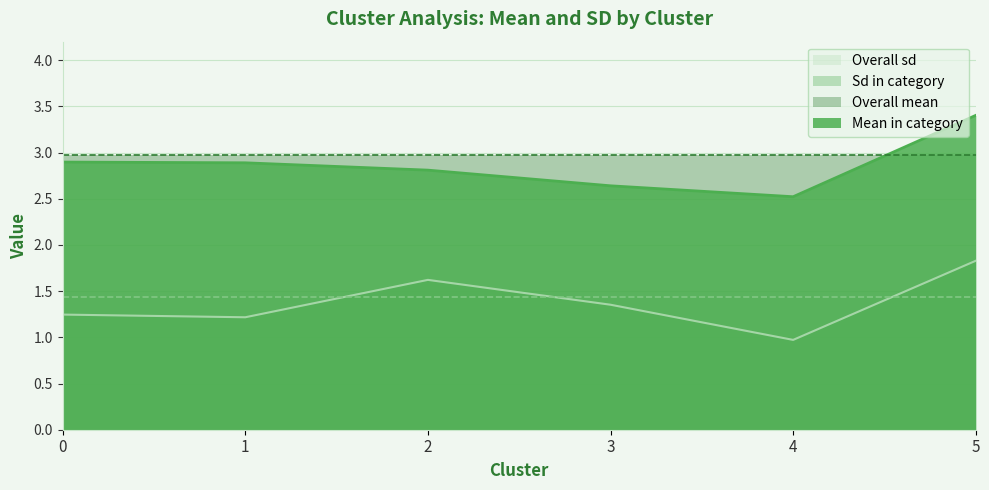

What is the approximate value of Mean in category at 3?

2.6